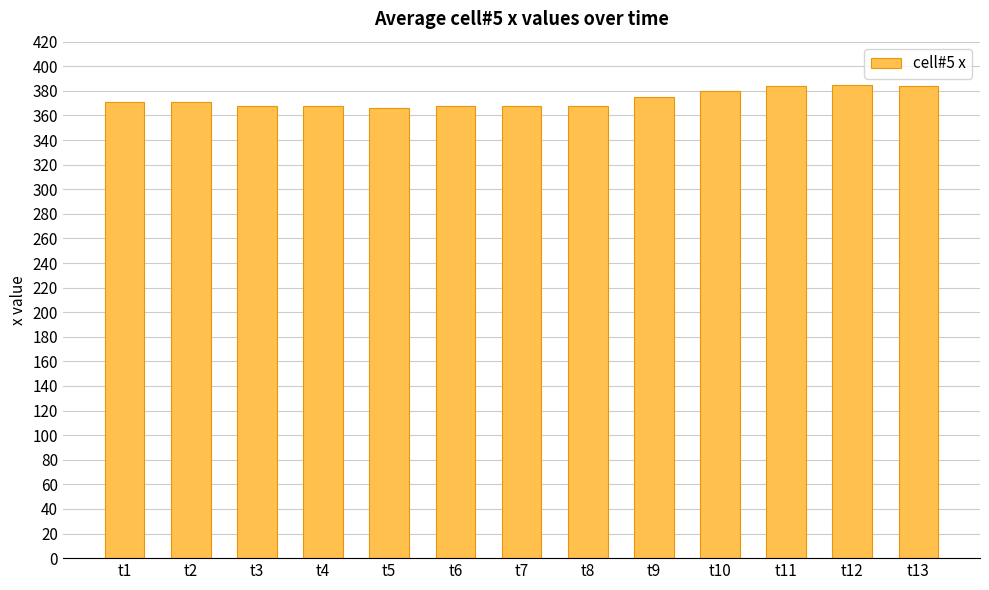

Count the values in the range 368 to 380.

9